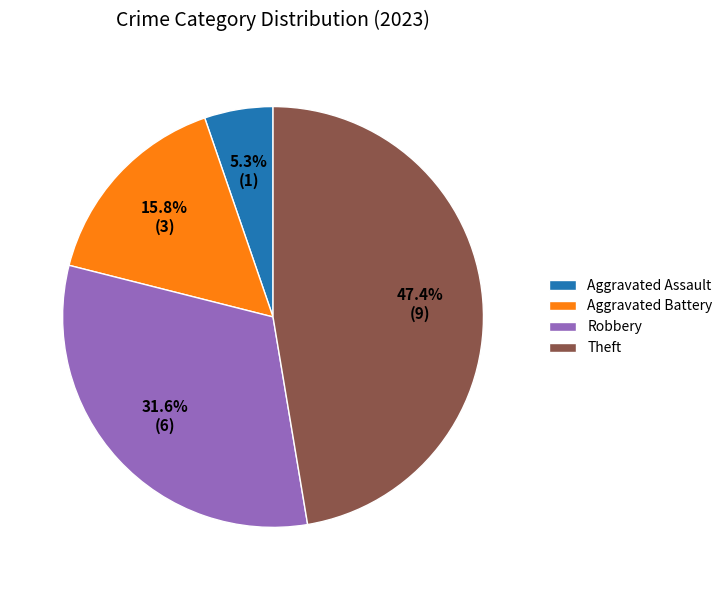

Does Robbery represent more than half of the total?

No